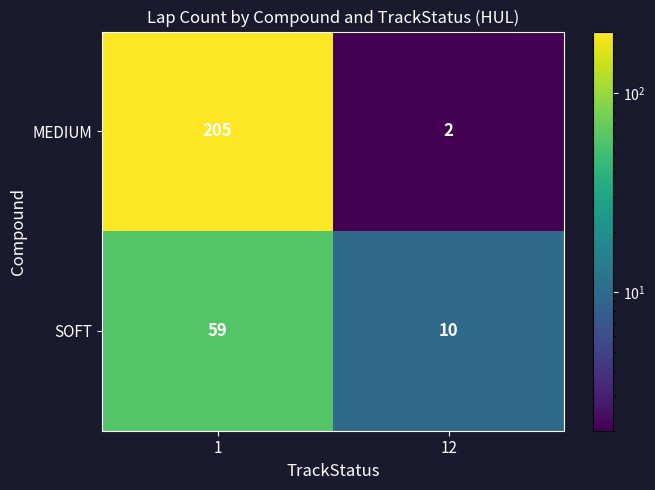

At which category does the chart reach its peak across all series?

1